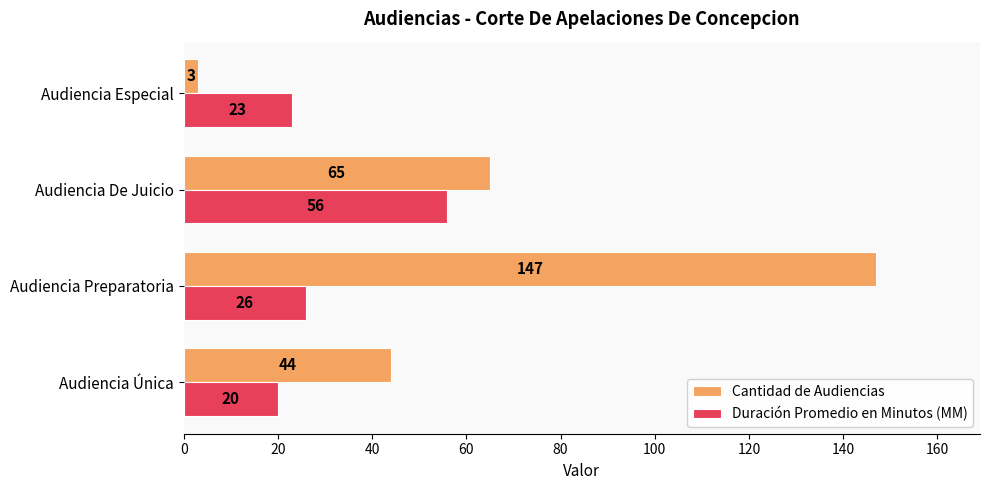

Which series has the largest total across all categories?

Cantidad de Audiencias